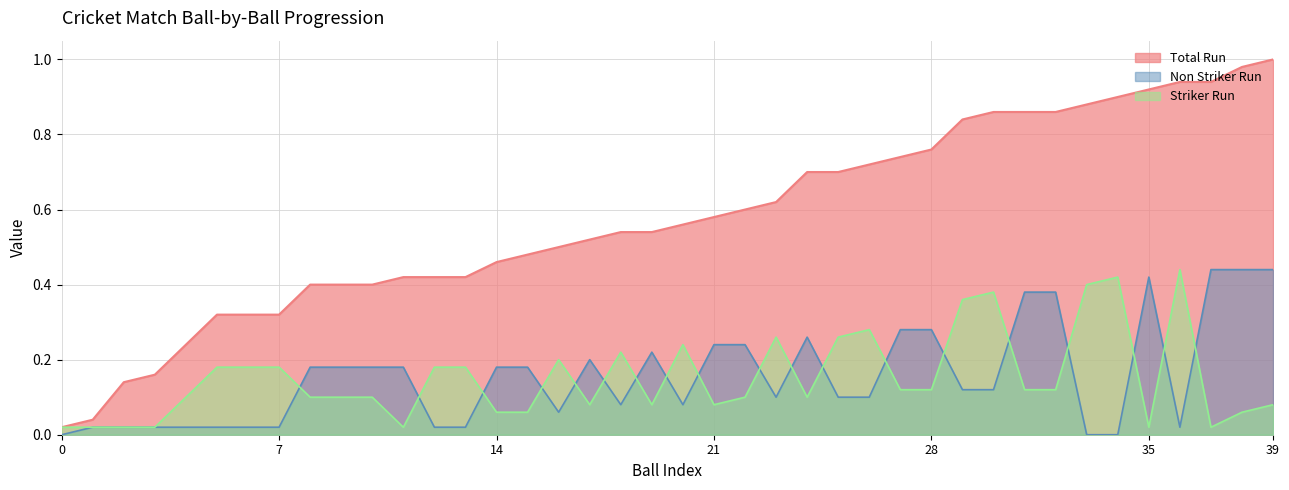

What is the highest value of the Striker Run series?

0.4